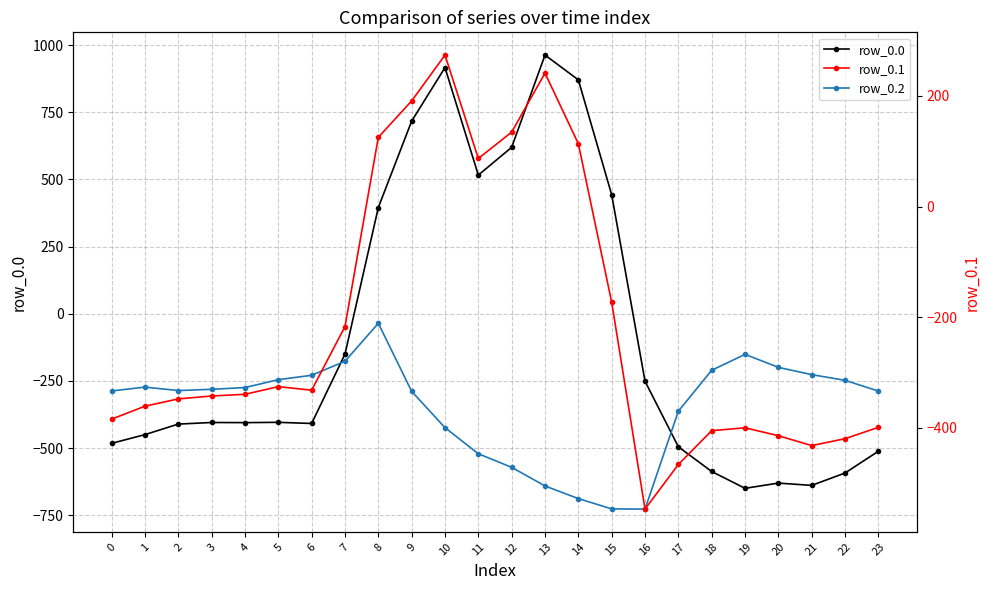

How many data points does each series have?

24